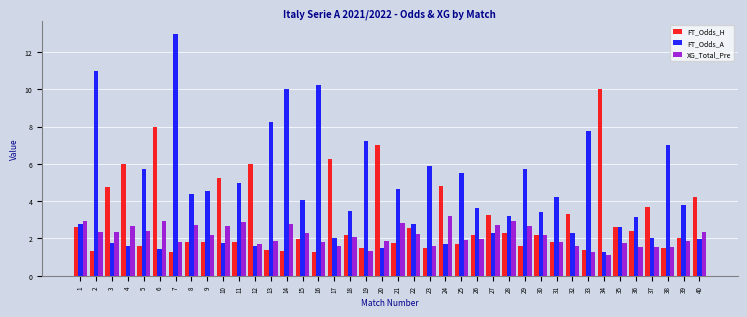

Which category has the lowest value in the FT_Odds_A series?

34